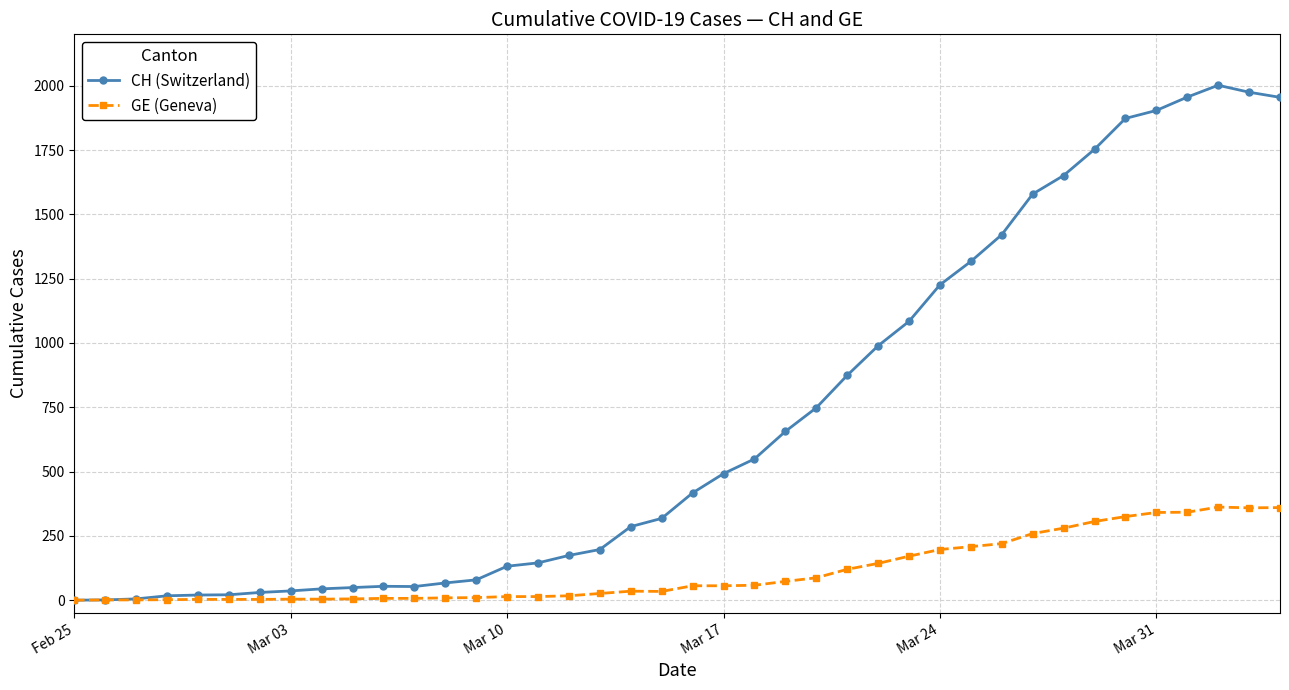

Which series has the largest total across all categories?

CH (Switzerland)